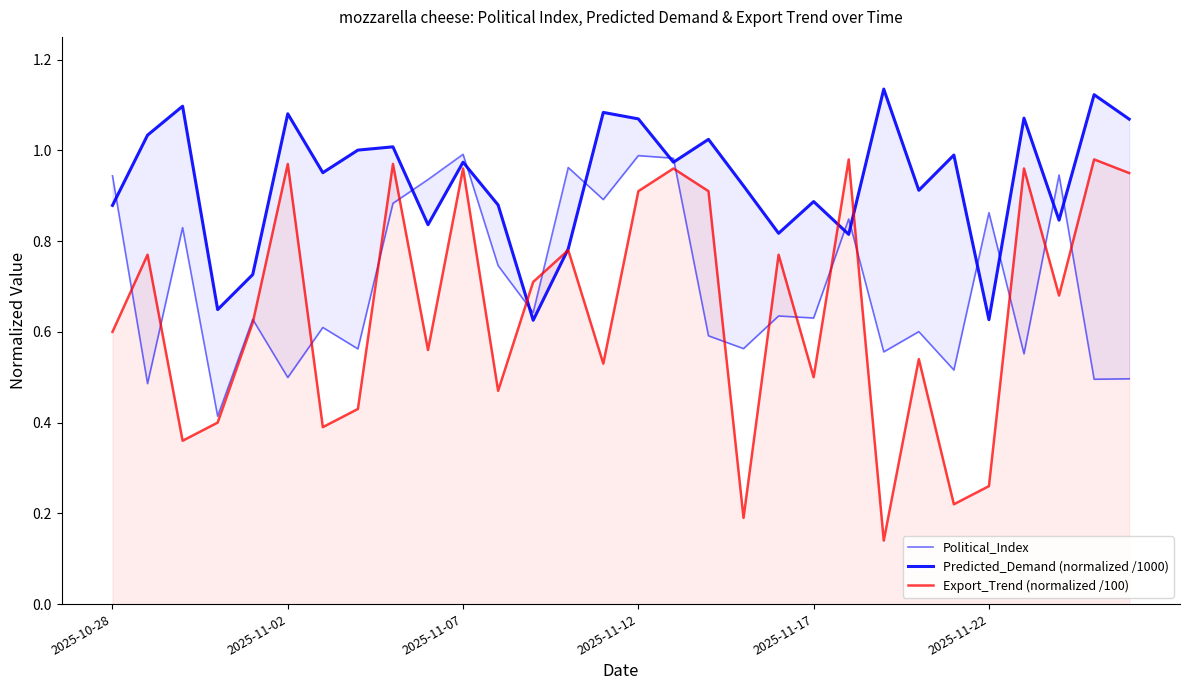

List the series in order of their overall mean, lowest first.

Export_Trend (normalized /100), Political_Index, Predicted_Demand (normalized /1000)